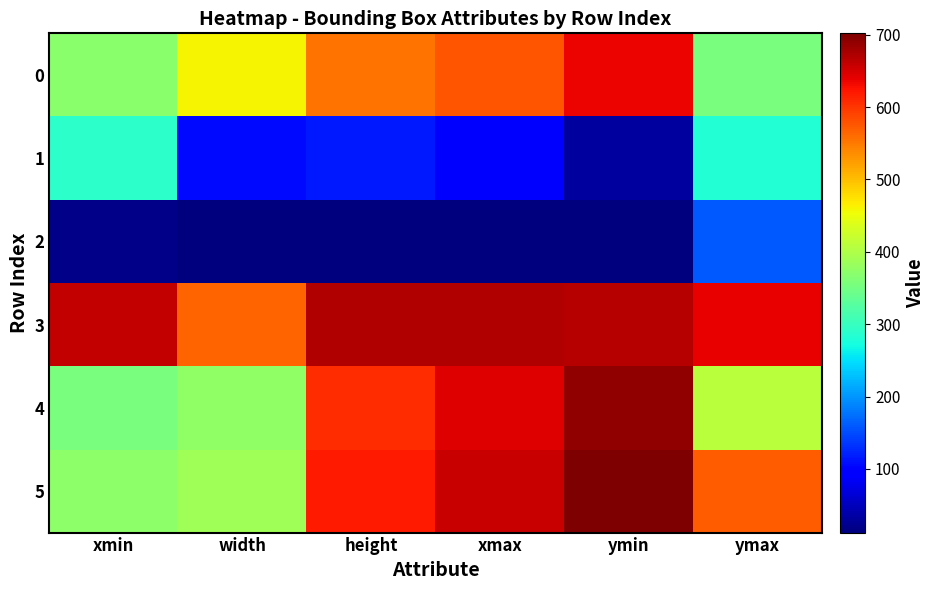

Which category has the highest value across all series?

ymin